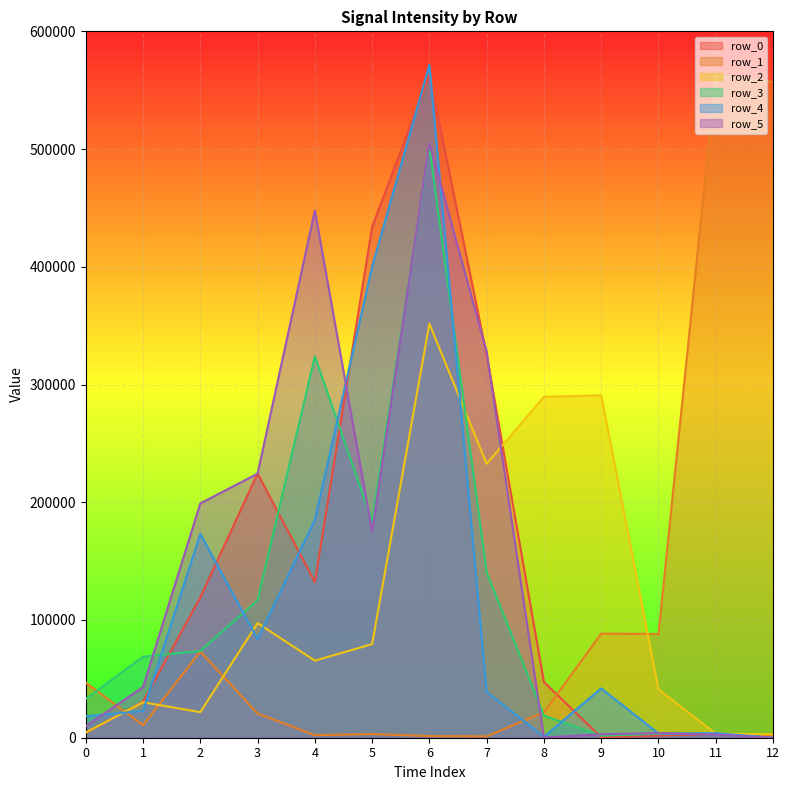

How many values in the row_5 series are below 43070?

6